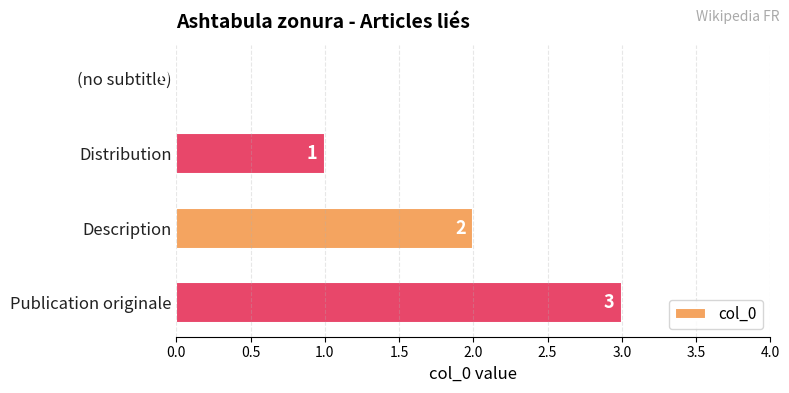

Which has a higher value, (no subtitle) or Description?

Description